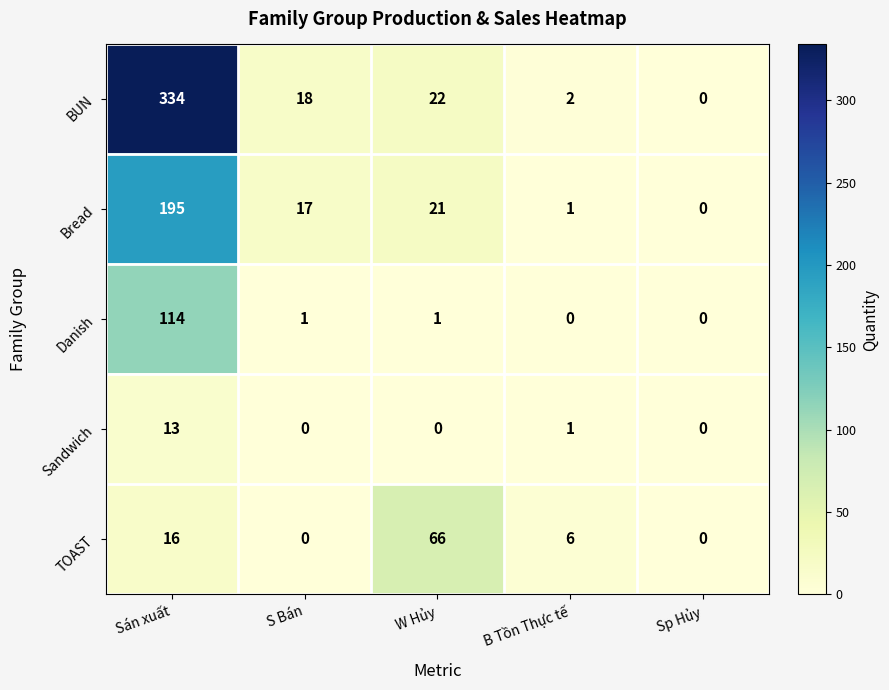

Reading left to right, what are all the values shown in this chart?

BUN: Sán xuất=334	S Bán=18	W Hủy=22	B Tồn Thực tế=2	Sp Hủy=0
Bread: Sán xuất=195	S Bán=17	W Hủy=21	B Tồn Thực tế=1	Sp Hủy=0
Danish: Sán xuất=114	S Bán=1	W Hủy=1	B Tồn Thực tế=0	Sp Hủy=0
Sandwich: Sán xuất=13	S Bán=0	W Hủy=0	B Tồn Thực tế=1	Sp Hủy=0
TOAST: Sán xuất=16	S Bán=0	W Hủy=66	B Tồn Thực tế=6	Sp Hủy=0